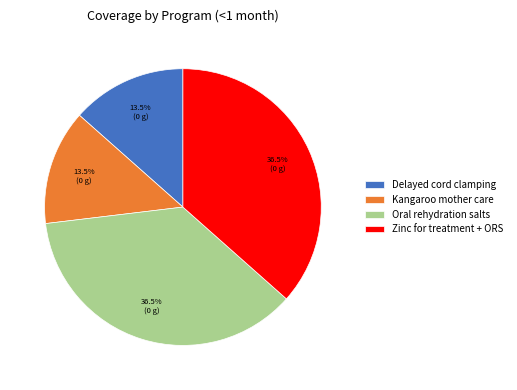

Which has a higher value, Kangaroo mother care or Oral rehydration salts?

Oral rehydration salts